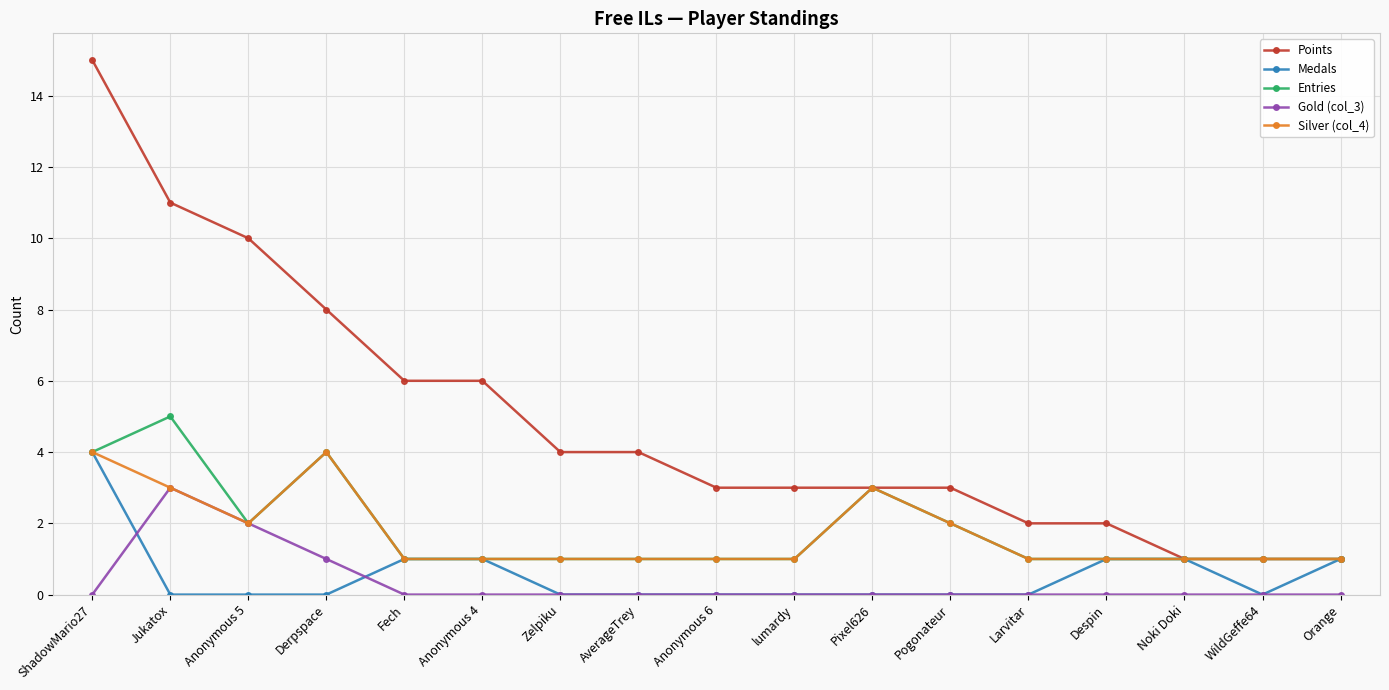

How many Medals values are between 0 and 1?

16